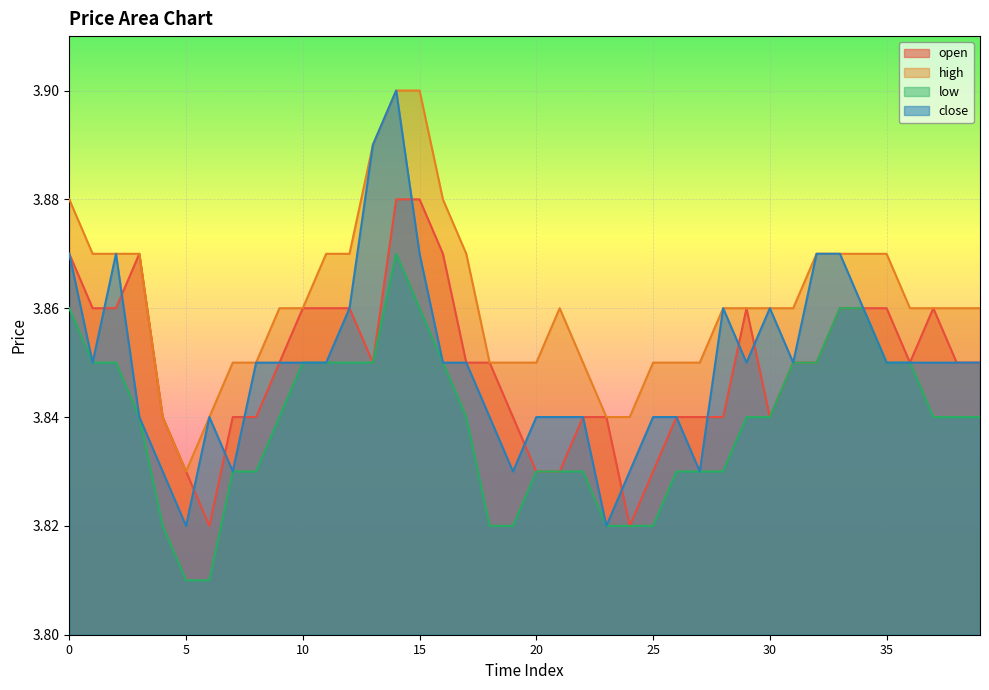

What is the total value across all series at 8?

15.4